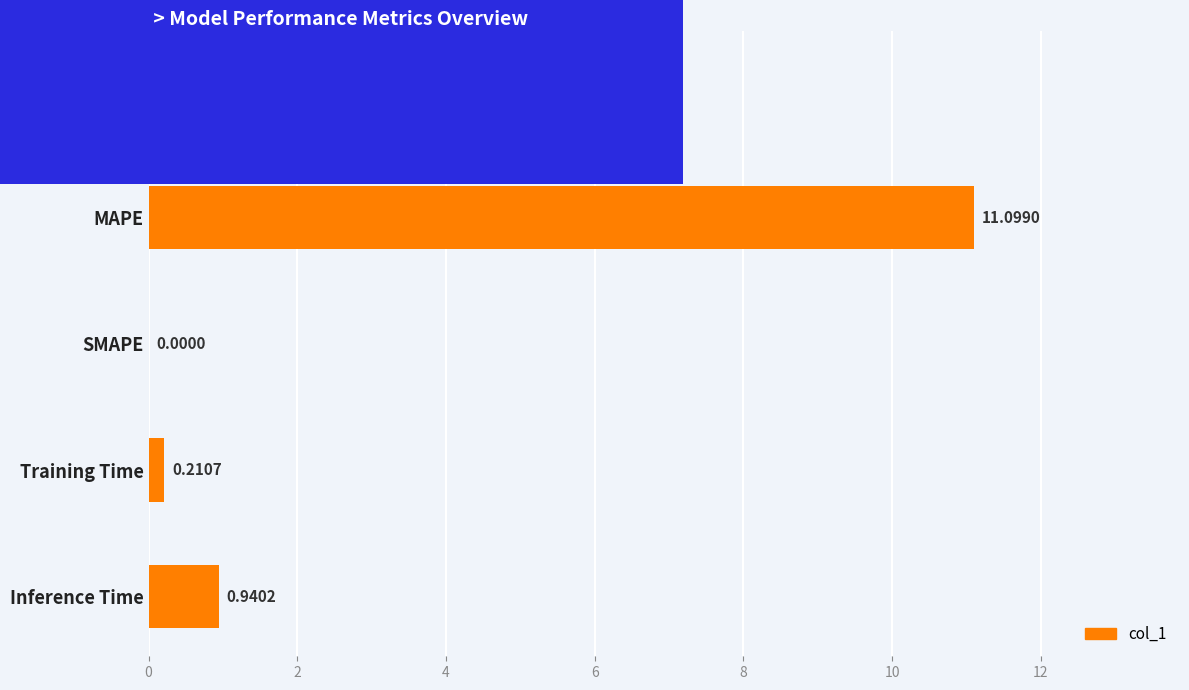

Which label corresponds to the largest value in the chart?

MAPE